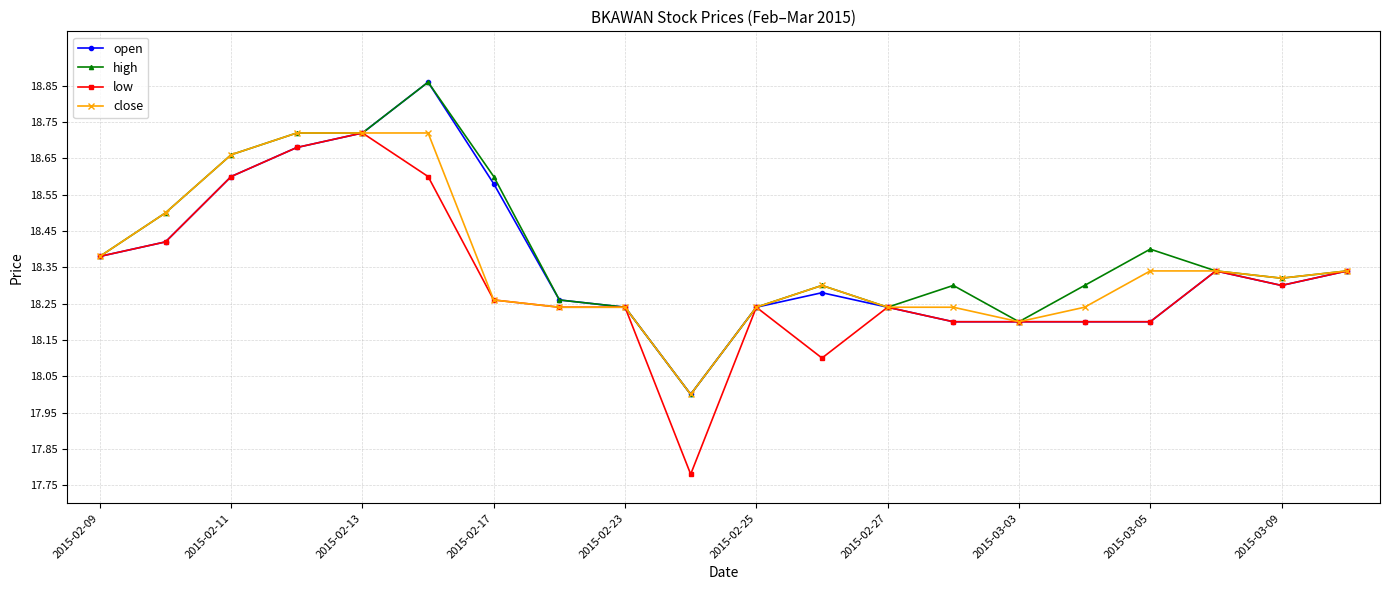

True or false: close has more than 0 interior local peaks.

True